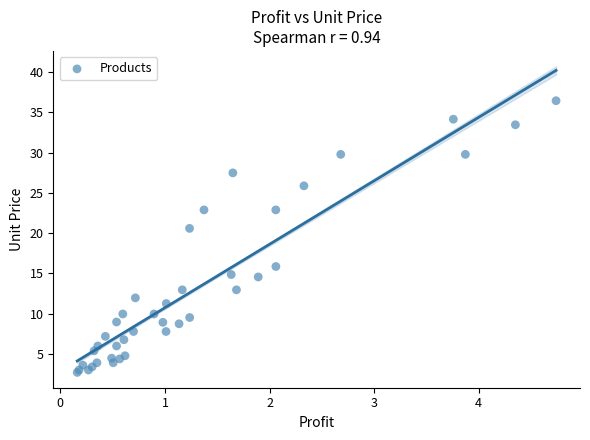

What Y value in the scatter plot is closest to 19?

20.6